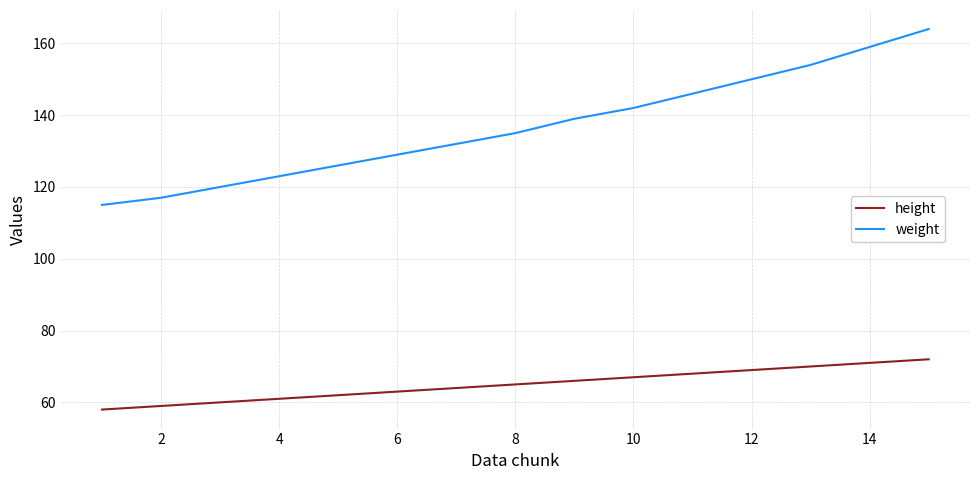

Which series has the largest range (max minus min)?

weight